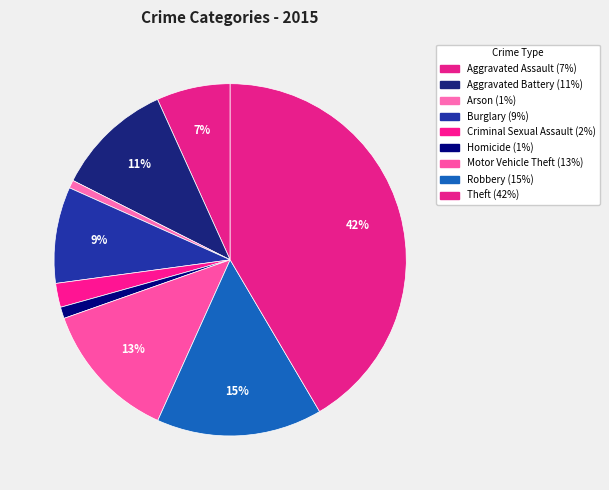

Count the number of slices in the pie.

9